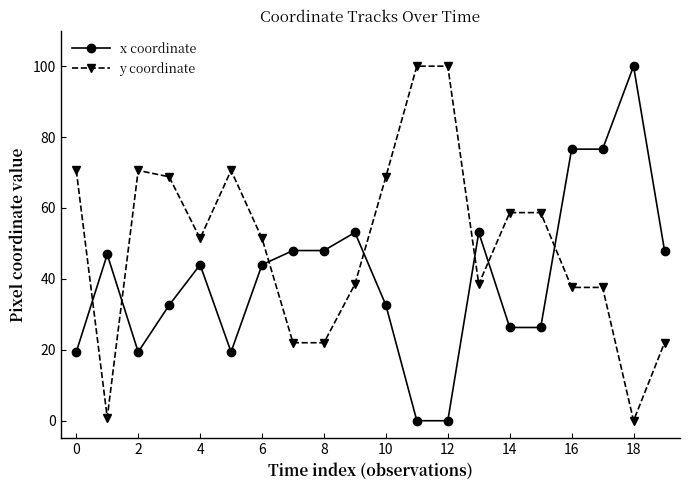

Which series has the largest total across all categories?

y coordinate